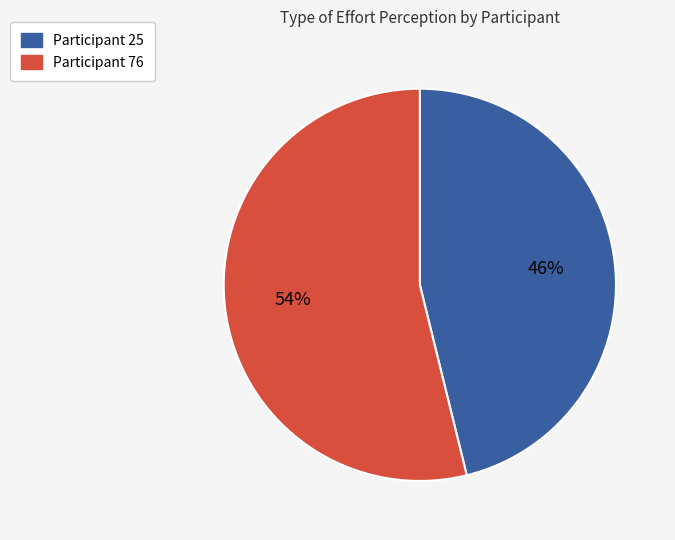

Rank the categories by value from lowest to highest.

Participant 25, Participant 76